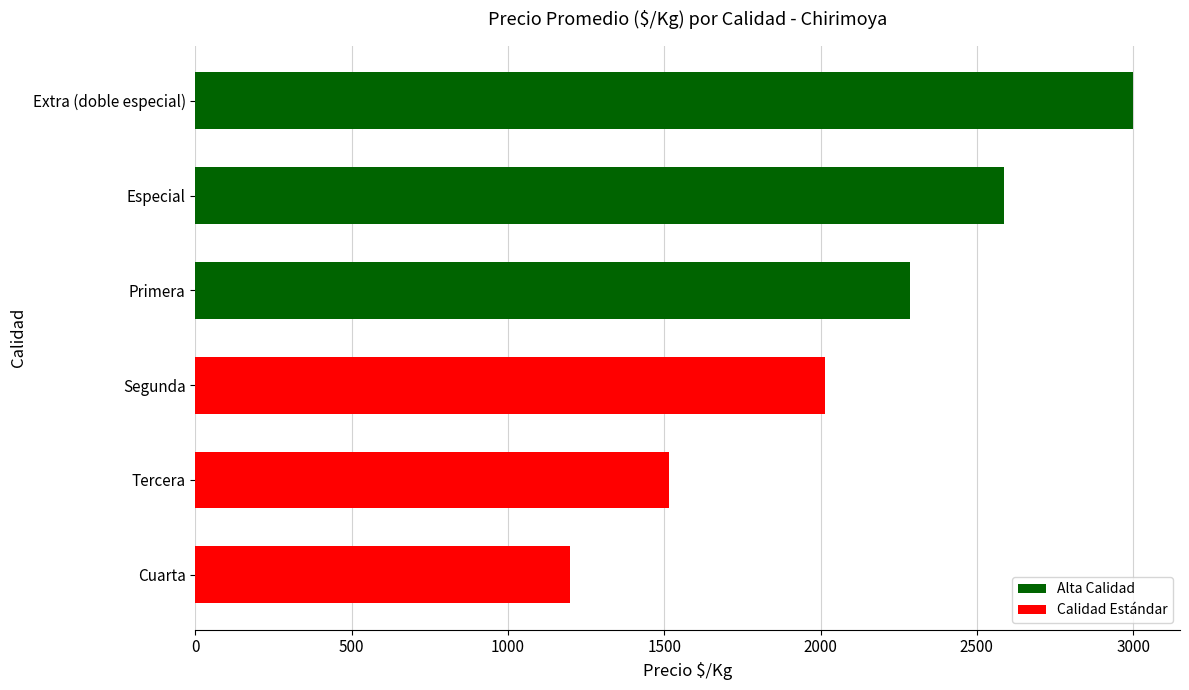

Rank the categories by value from lowest to highest.

Cuarta, Tercera, Segunda, Primera, Especial, Extra (doble especial)